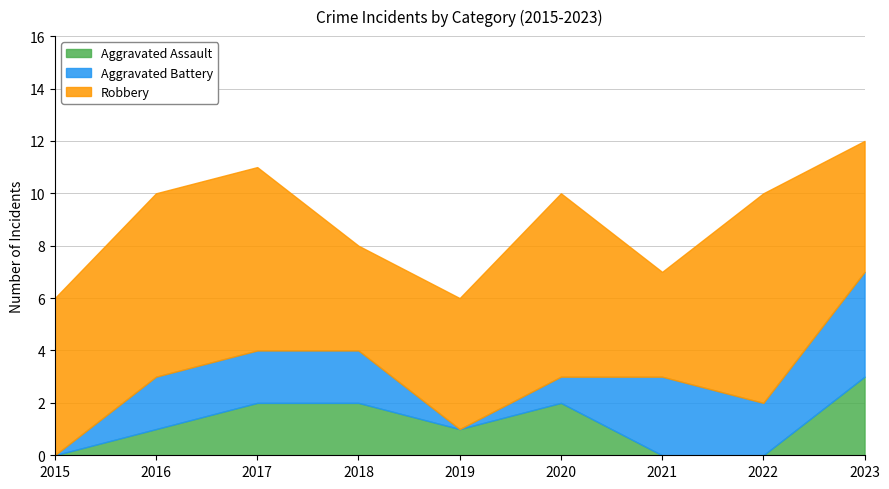

At which category is the sum across all series the highest?

2023